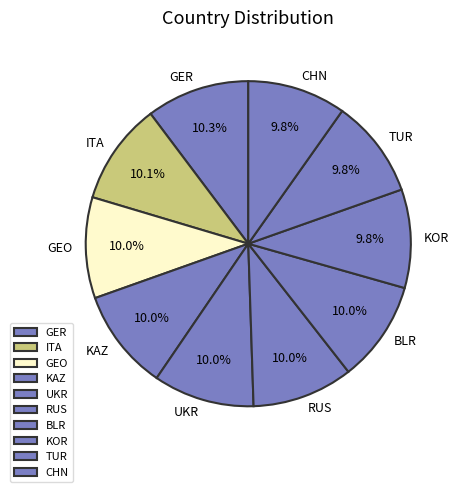

Combined, do KOR and GEO account for over 50%?

No